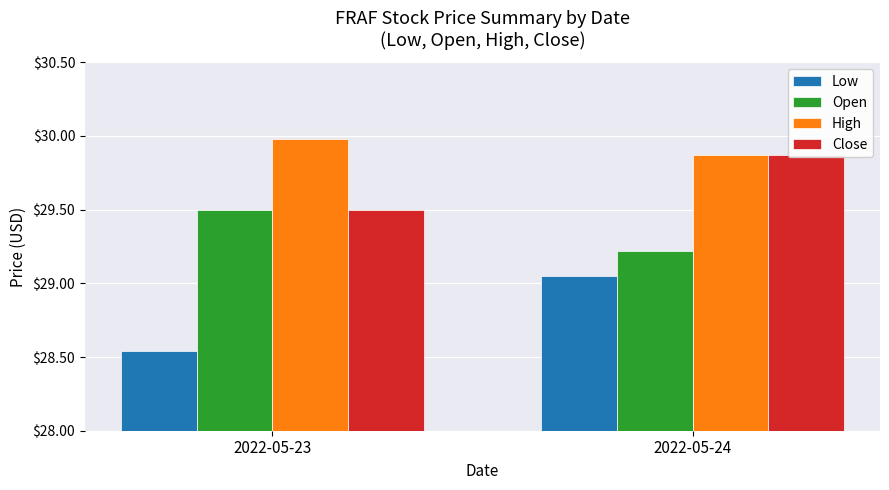

Which series has the widest spread of values?

Low